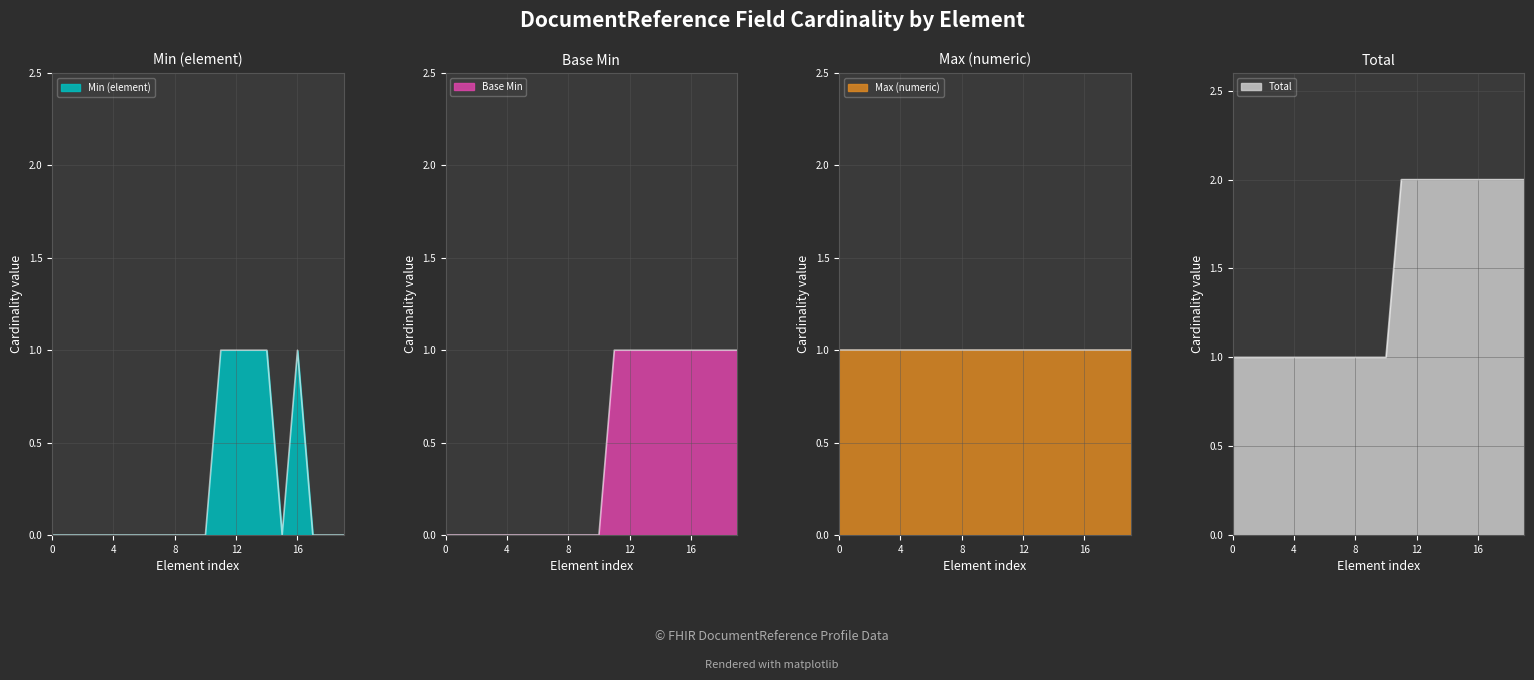

The value of Base Min at 0 is 0. True or false?

False